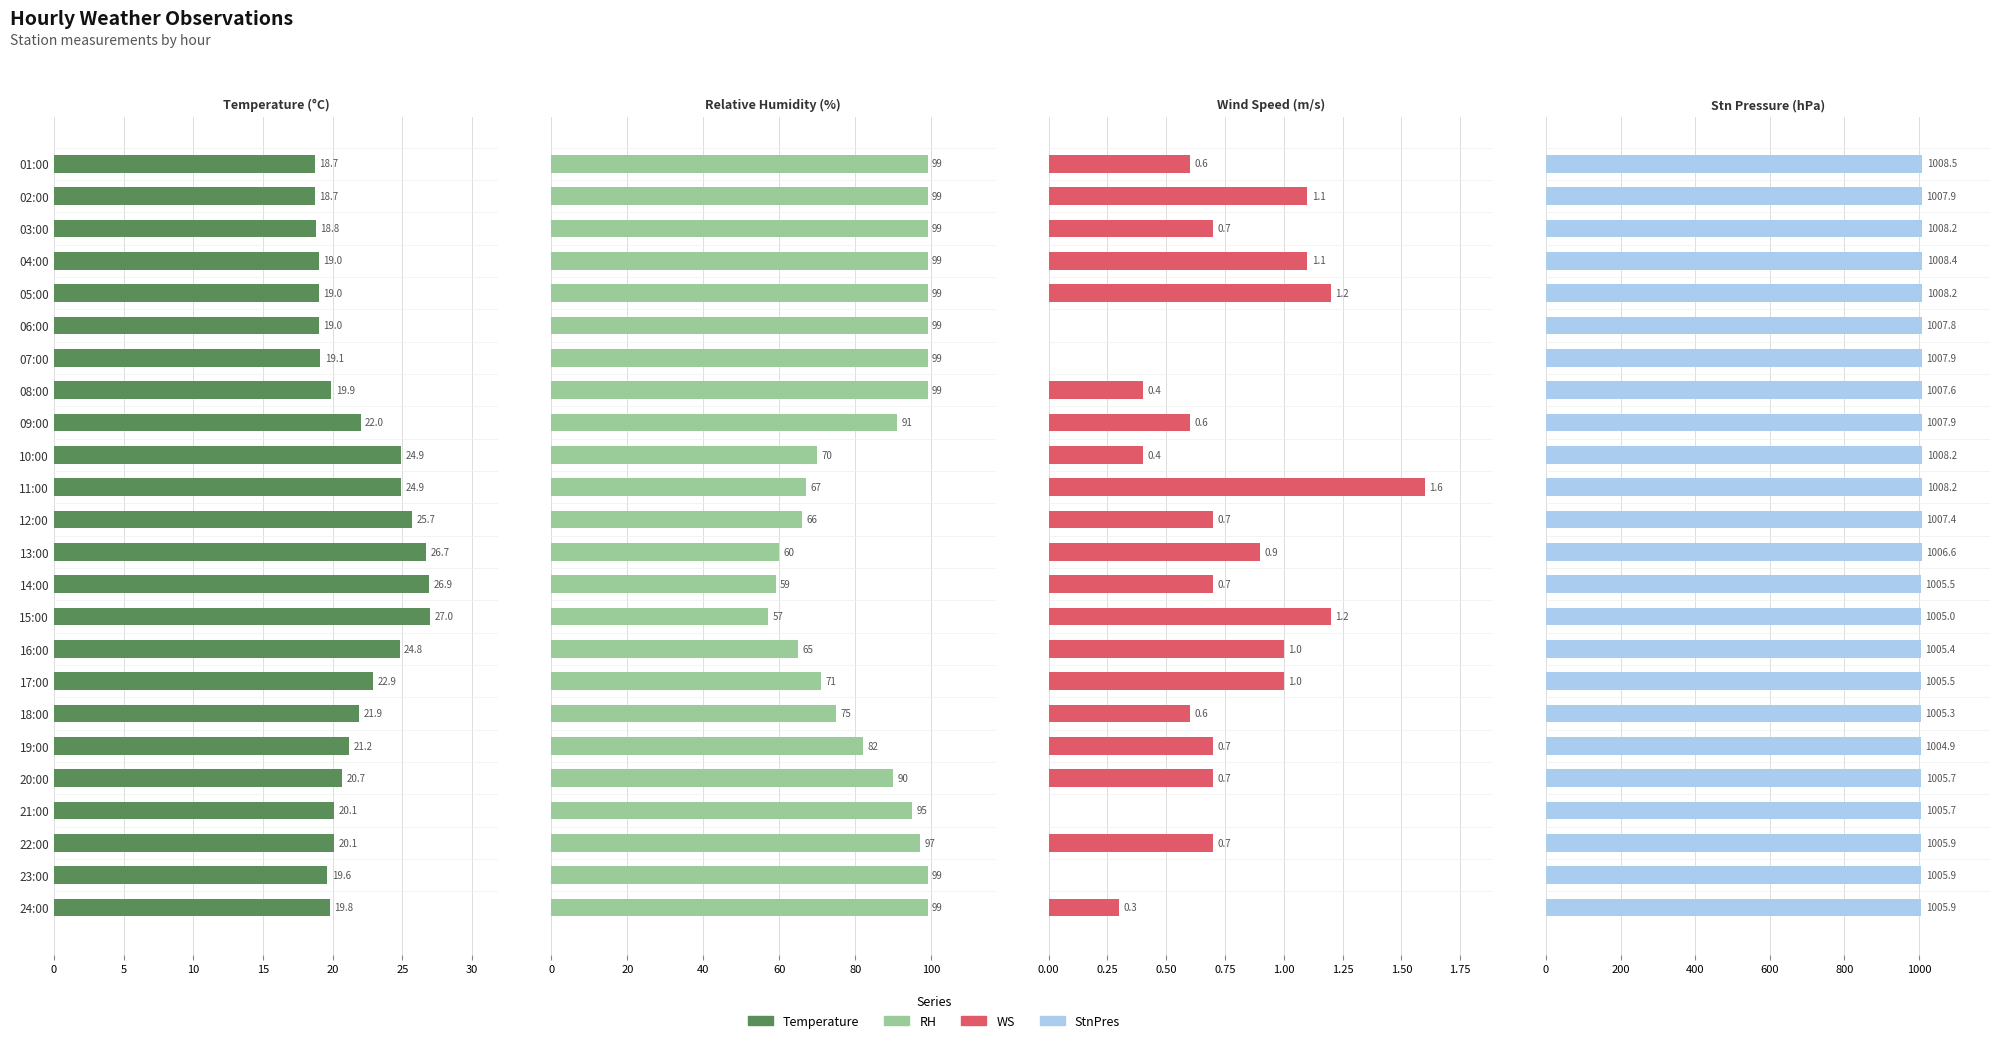

What are all the series names shown in the legend?

Temperature, RH, WS, StnPres